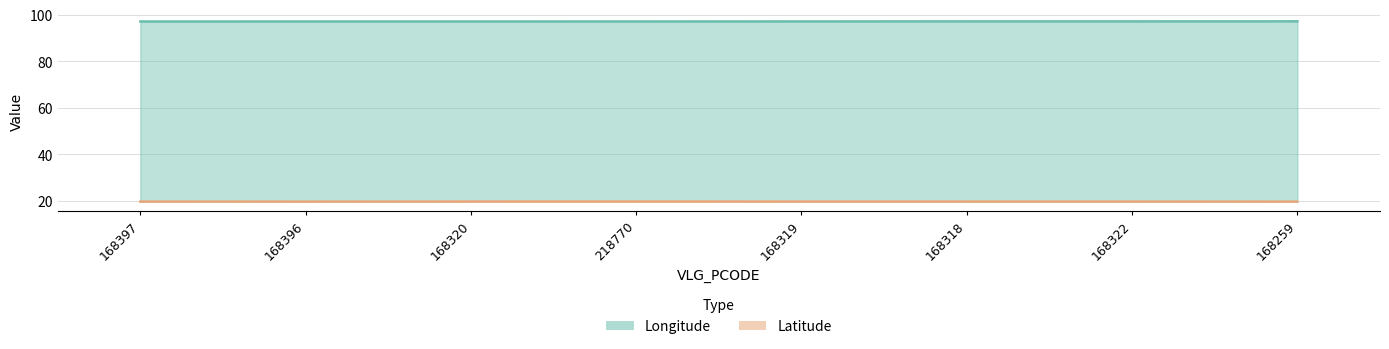

Is it true that Latitude equals 33.0 at 168322?

False